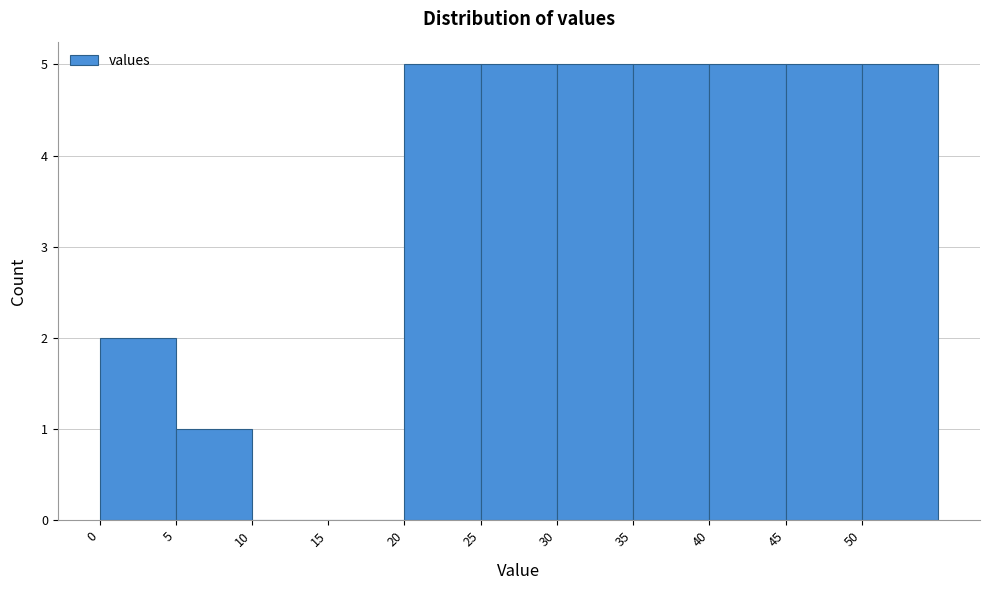

Reading left to right, list every bar in this chart as the range it spans on the x-axis followed by its height. The values are not printed on the chart, so give them approximately, as read against the axis.

0 to 5: 2
5 to 10: 1
10 to 15: 0
15 to 20: 0
20 to 25: 5
25 to 30: 5
30 to 35: 5
35 to 40: 5
40 to 45: 5
45 to 50: 5
50 to 55: 5